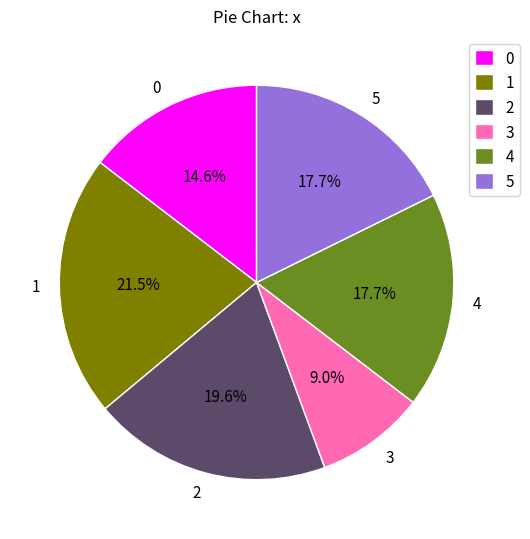

What is the total percentage of 5 and 3?

26.7%